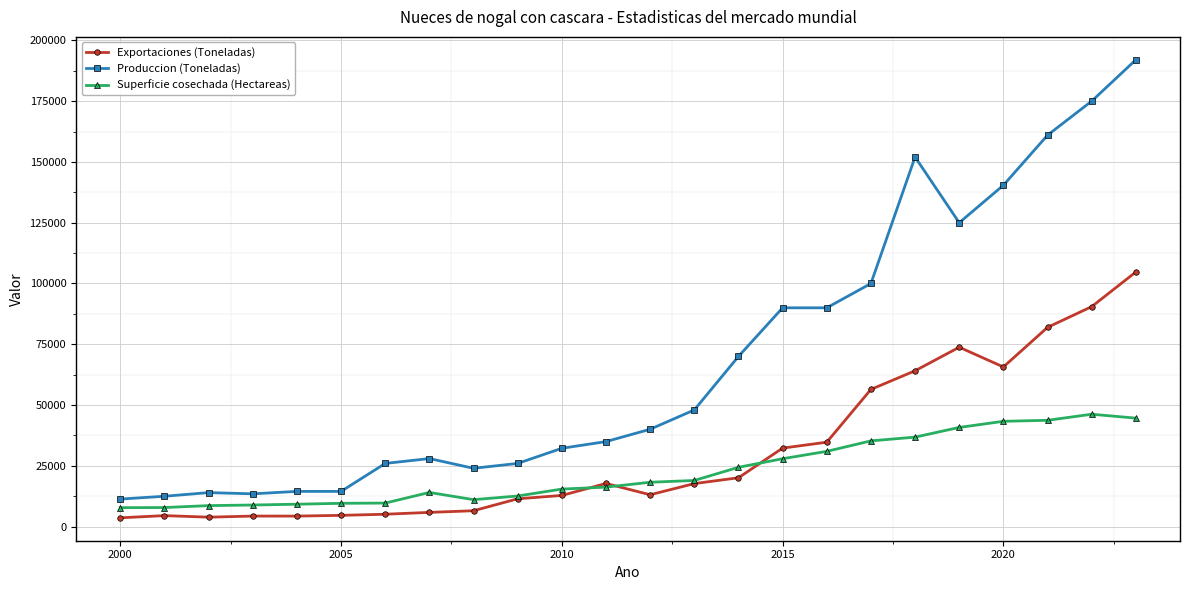

What is the maximum value for Exportaciones (Toneladas)?

104734.5